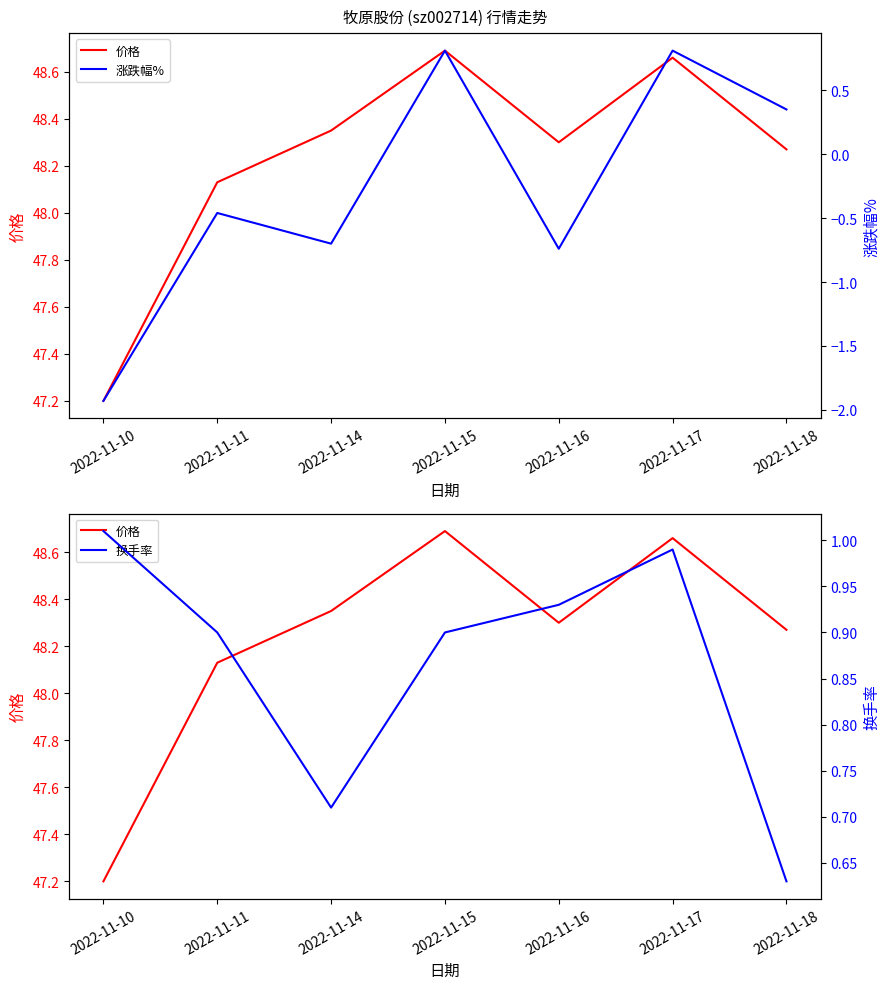

Reading left to right, extract all data points from this chart.

价格: 47.2	48.1	48.4	48.7	48.3	48.7	48.3
涨跌幅%: -1.9	-0.5	-0.7	0.8	-0.7	0.8	0.3
换手率: 1.0	0.9	0.7	0.9	0.9	1.0	0.6